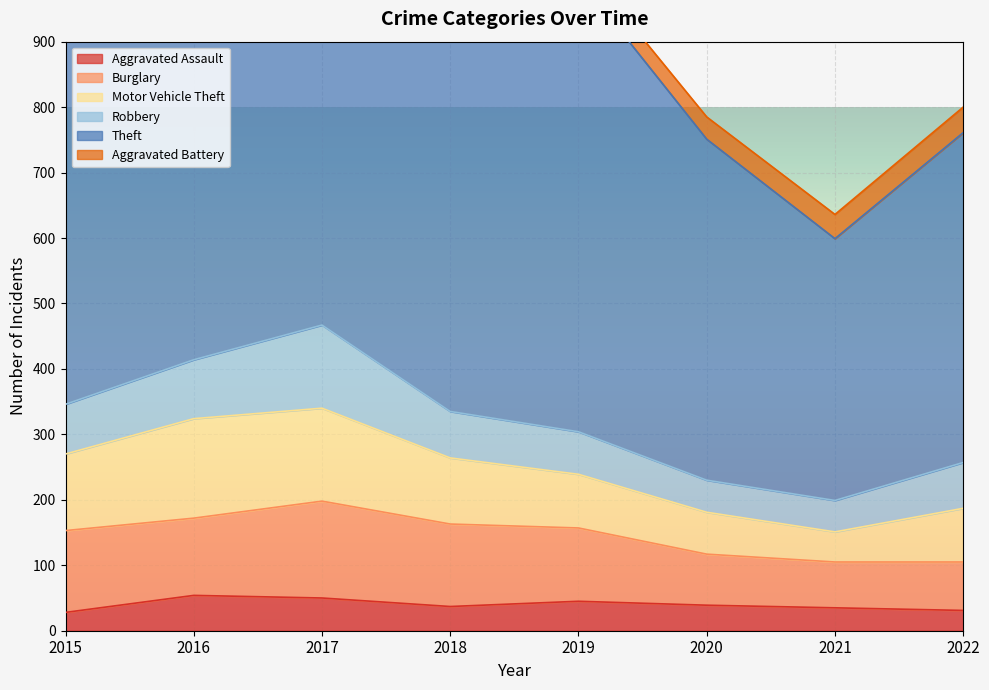

True or false: Theft has a value of 145 at 2015.

False